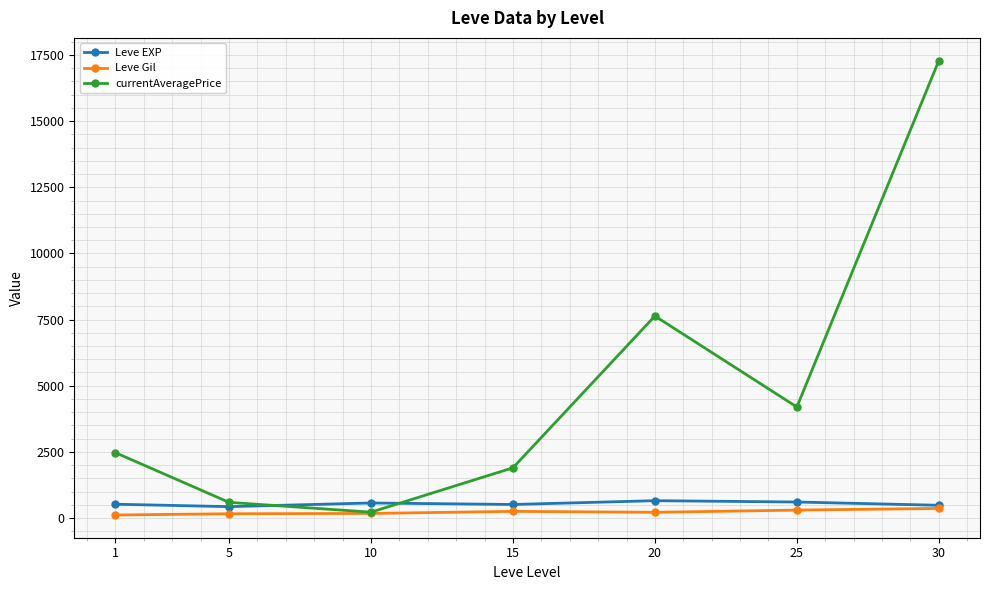

What is the sum of the currentAveragePrice values at 10 and 20?

7853.7